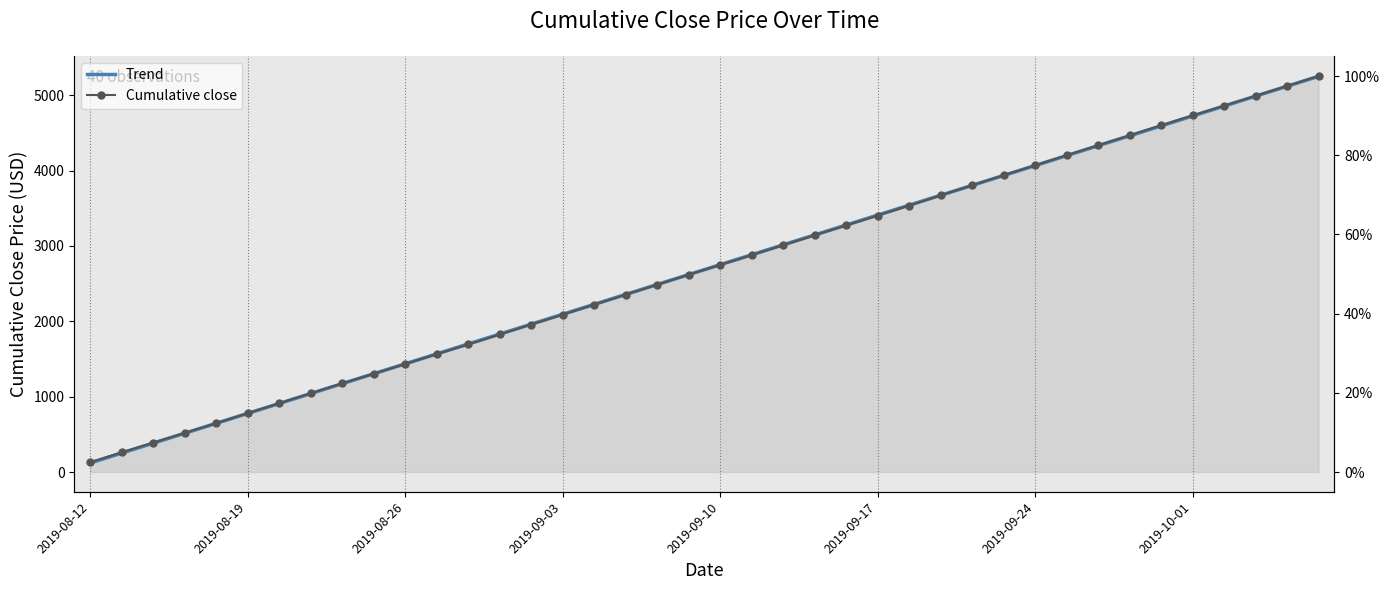

How many distinct data groups are displayed?

2